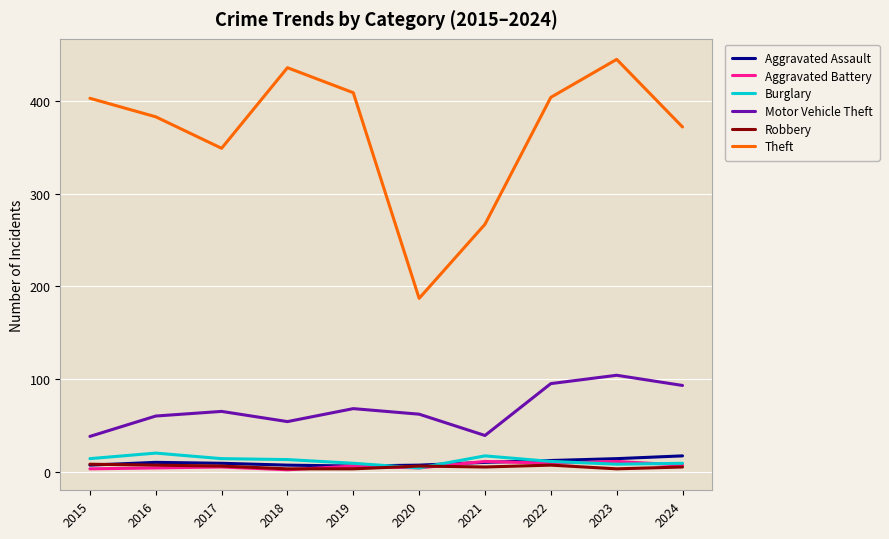

Is it true that Motor Vehicle Theft equals 122 at 2019?

False